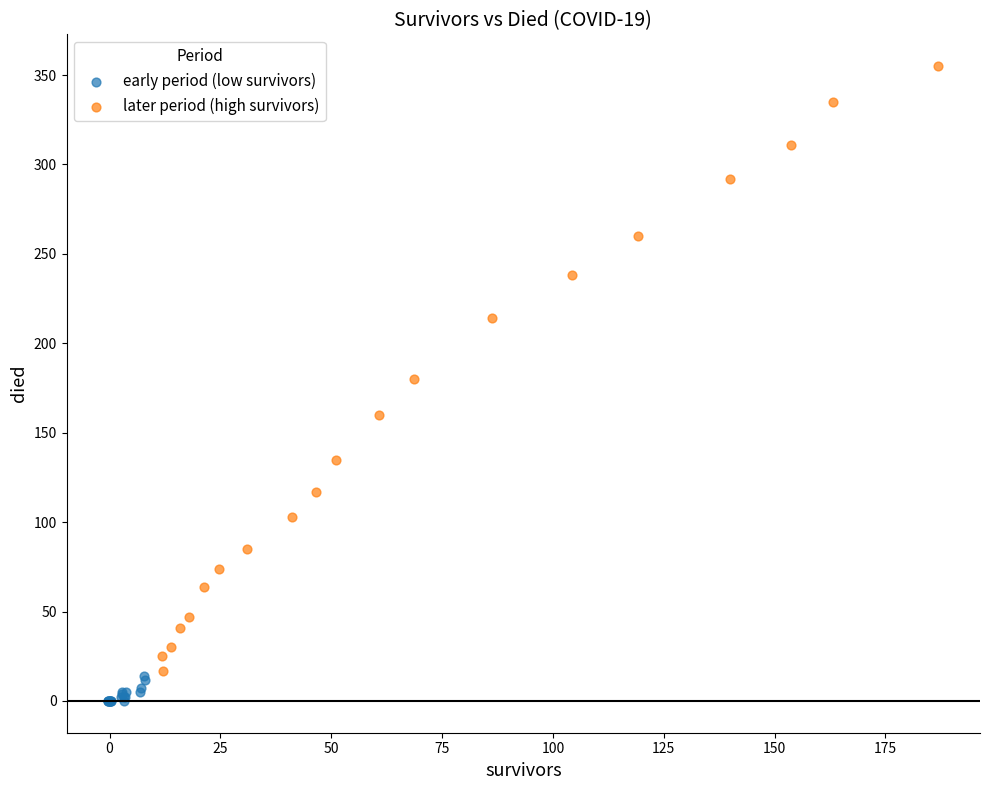

Which series reaches the maximum Y coordinate?

later period (high survivors)